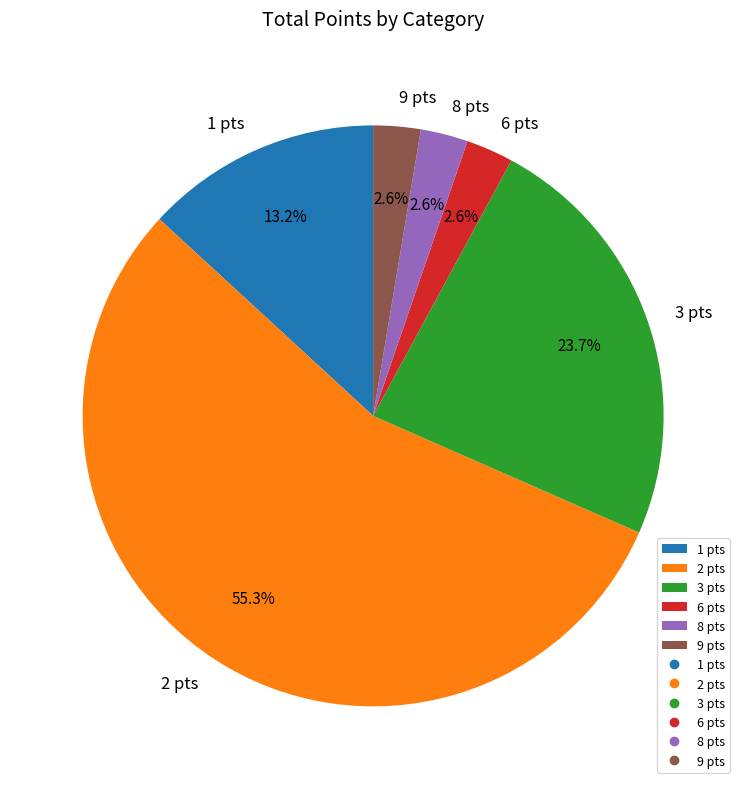

What portion of the pie excludes 1 pts?

86.8%